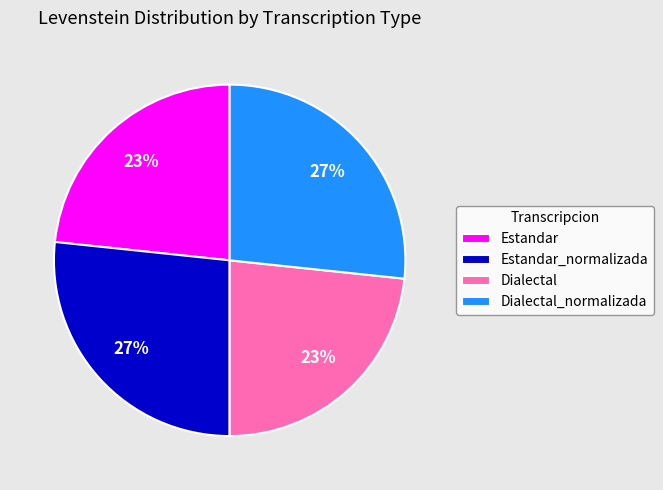

Is there a majority slice in this chart?

No